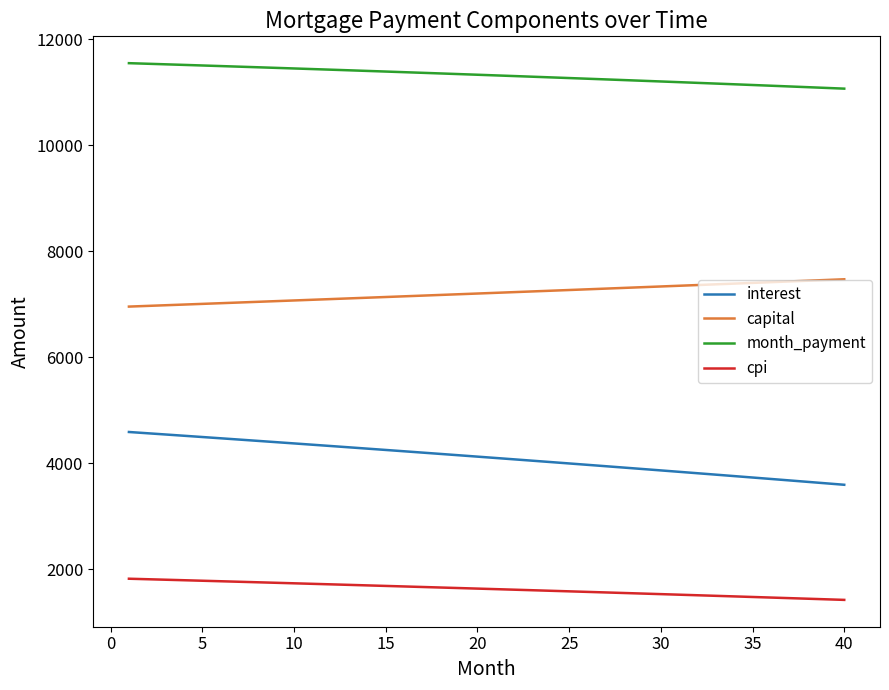

True or false: capital and cpi intersect in this chart.

False